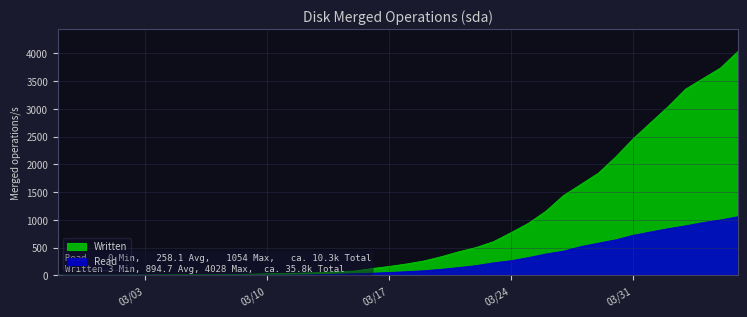

At how many categories does at least one series exceed 1902?

8